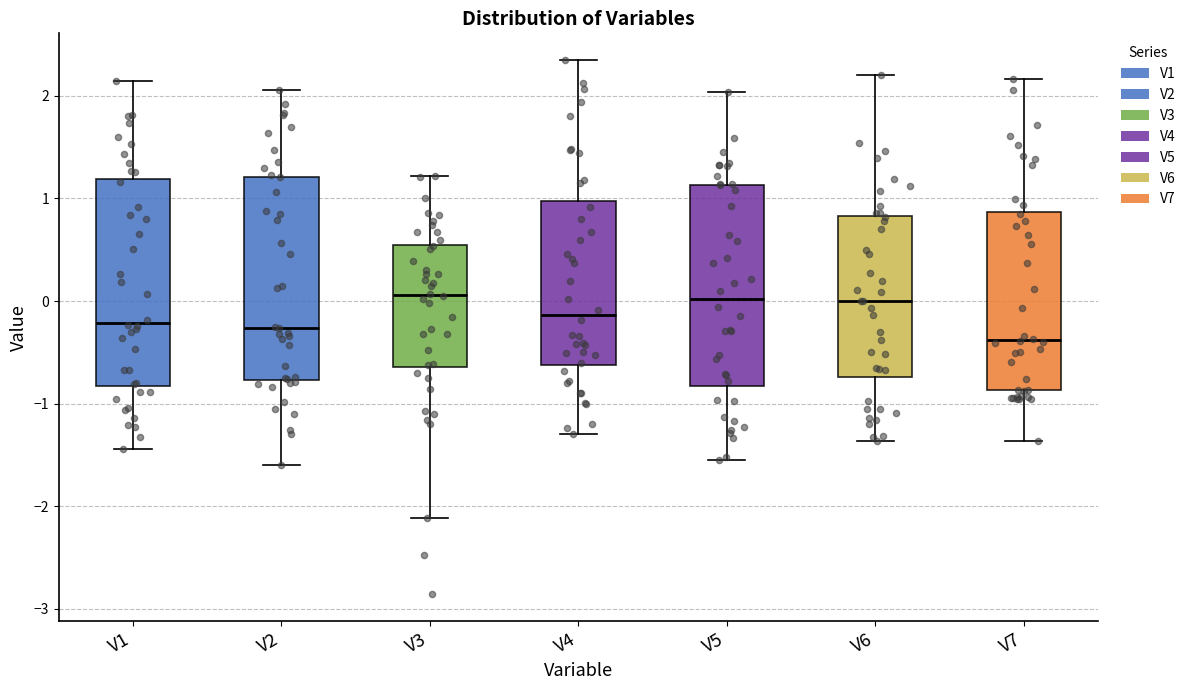

Reading left to right, read every box against the y-axis: the position of its median line, the range the box covers, and the ends of its whiskers. The values are not printed on the chart, so give them approximately, as read against the axis.

V1: median -0.2, box -0.8 to 1.2, whiskers -1.4 to 2.1
V2: median -0.3, box -0.8 to 1.2, whiskers -1.6 to 2.1
V3: median 0.1, box -0.6 to 0.6, whiskers -2.1 to 1.2
V4: median -0.1, box -0.6 to 1.0, whiskers -1.3 to 2.3
V5: median 0.0, box -0.8 to 1.1, whiskers -1.5 to 2.0
V6: median 0.0, box -0.7 to 0.8, whiskers -1.4 to 2.2
V7: median -0.4, box -0.9 to 0.9, whiskers -1.4 to 2.2